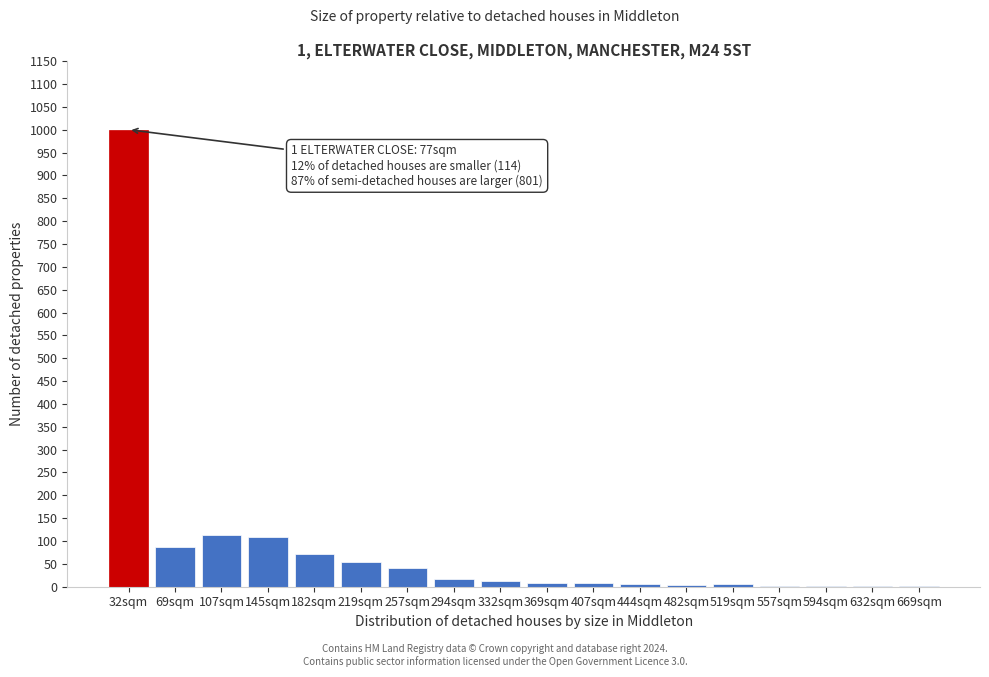

What is the sum of all values?

1547